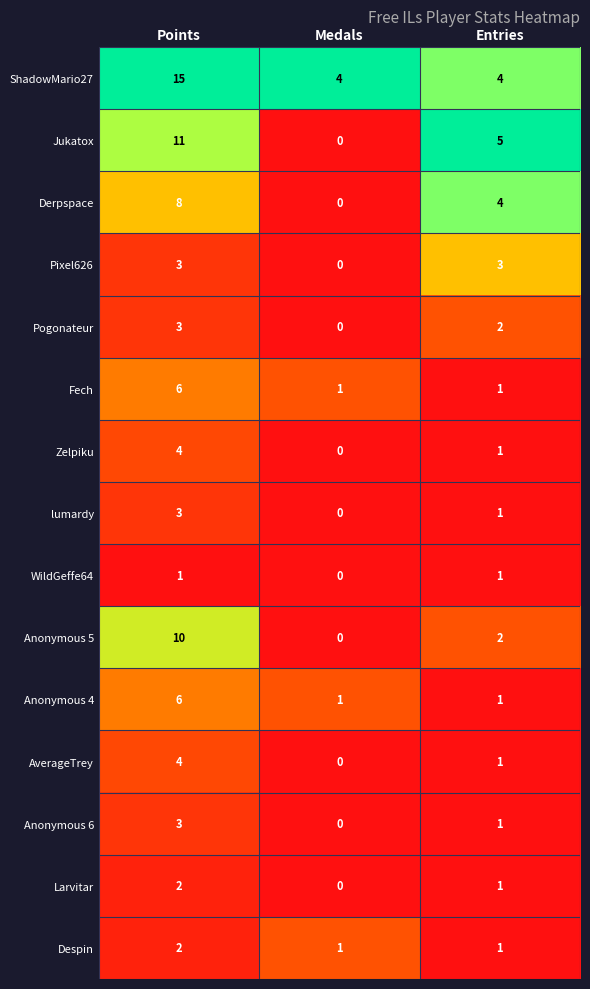

What is the spread (max minus min) of values at Entries?

4